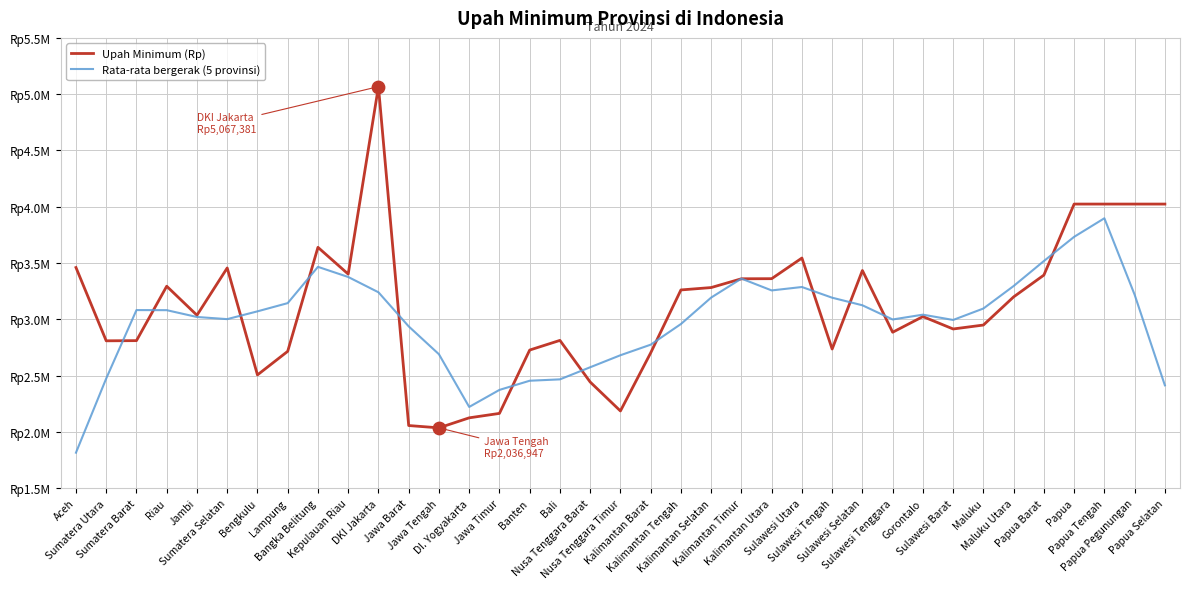

What are all the series names shown in the legend?

Upah Minimum (Rp), Rata-rata bergerak (5 provinsi)